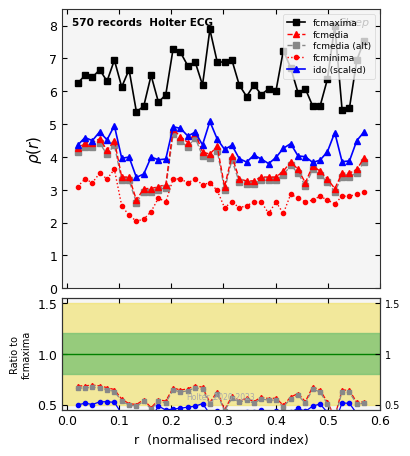

What is the greatest value displayed?

8.0